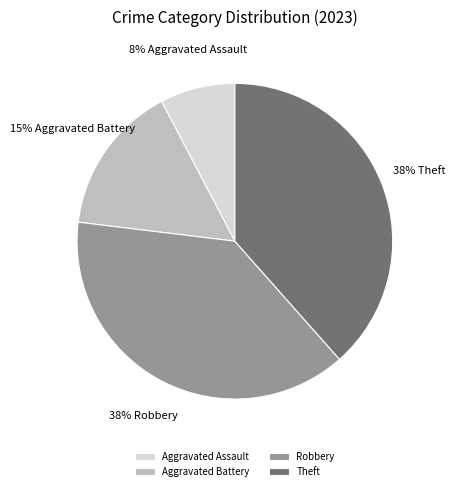

True or false: Robbery accounts for 38% of the total.

True